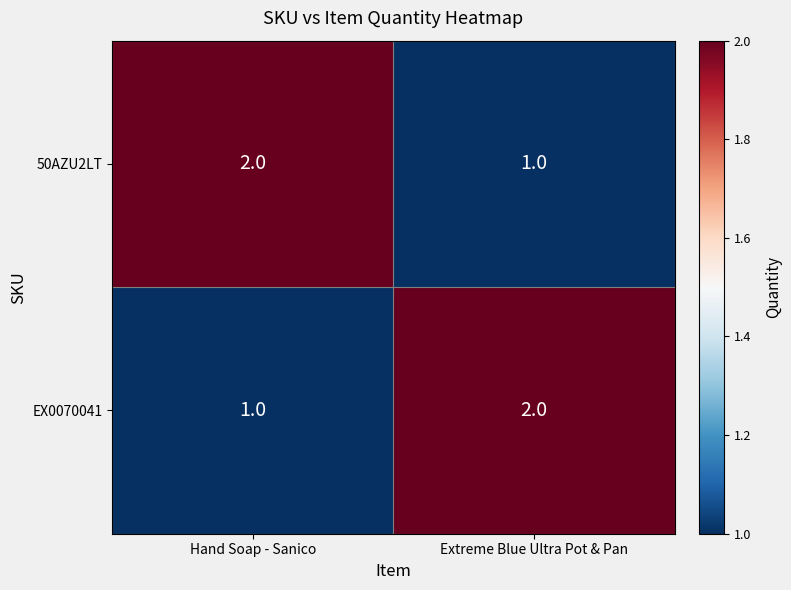

At how many categories does at least one series exceed 1?

2